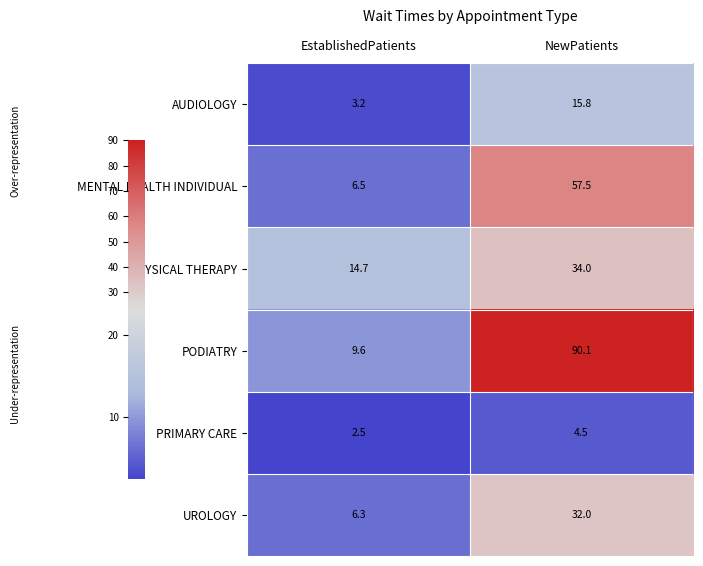

What is the difference between the maximum and minimum values in the PHYSICAL THERAPY series?

19.3